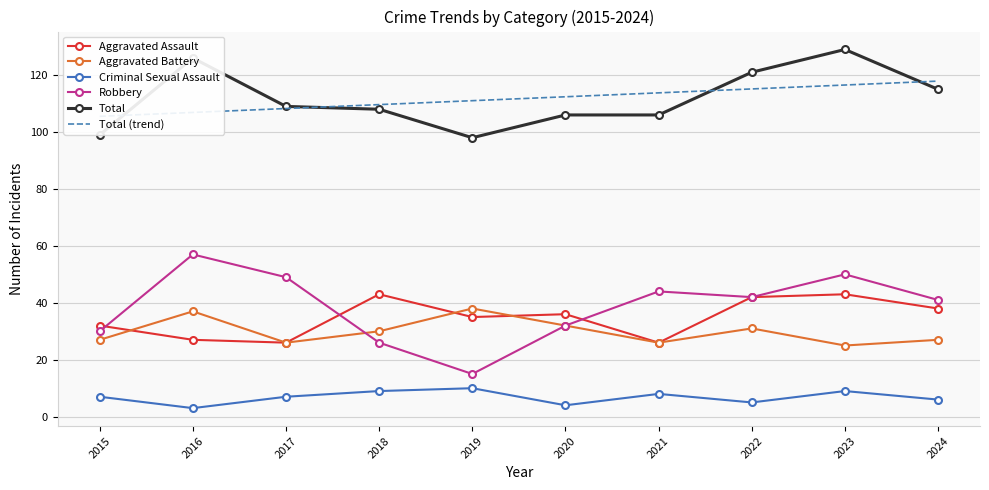

At which category does the chart reach its minimum across all series?

2016